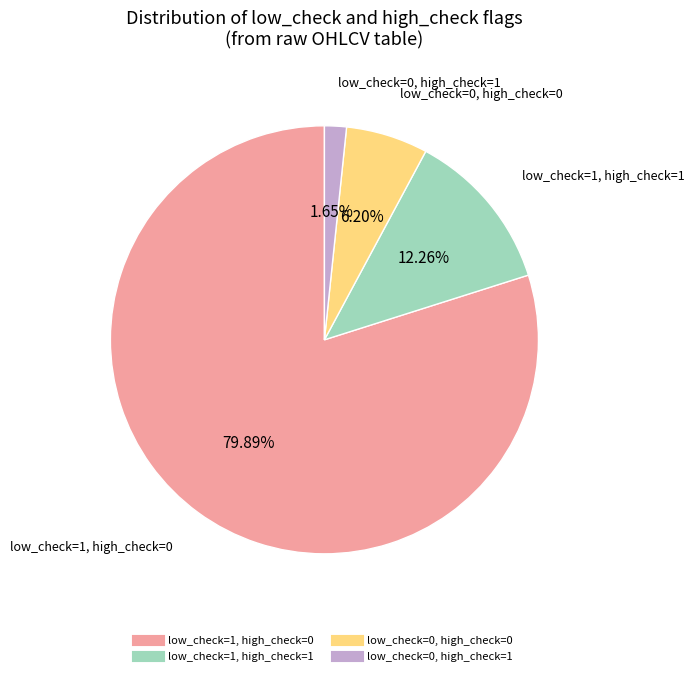

Does any single category account for the majority?

Yes